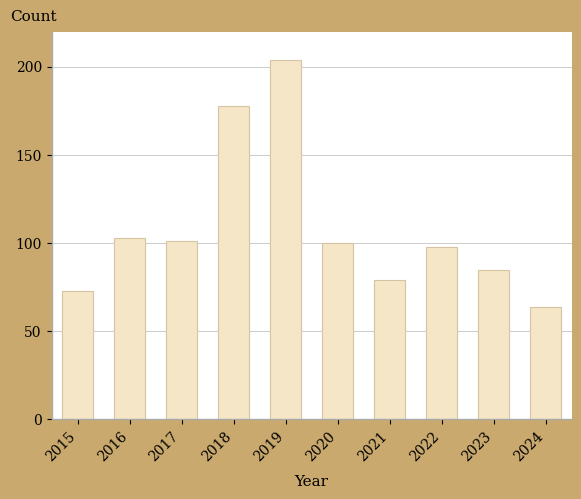

Are the bars grouped side by side (vs. stacked)?

No